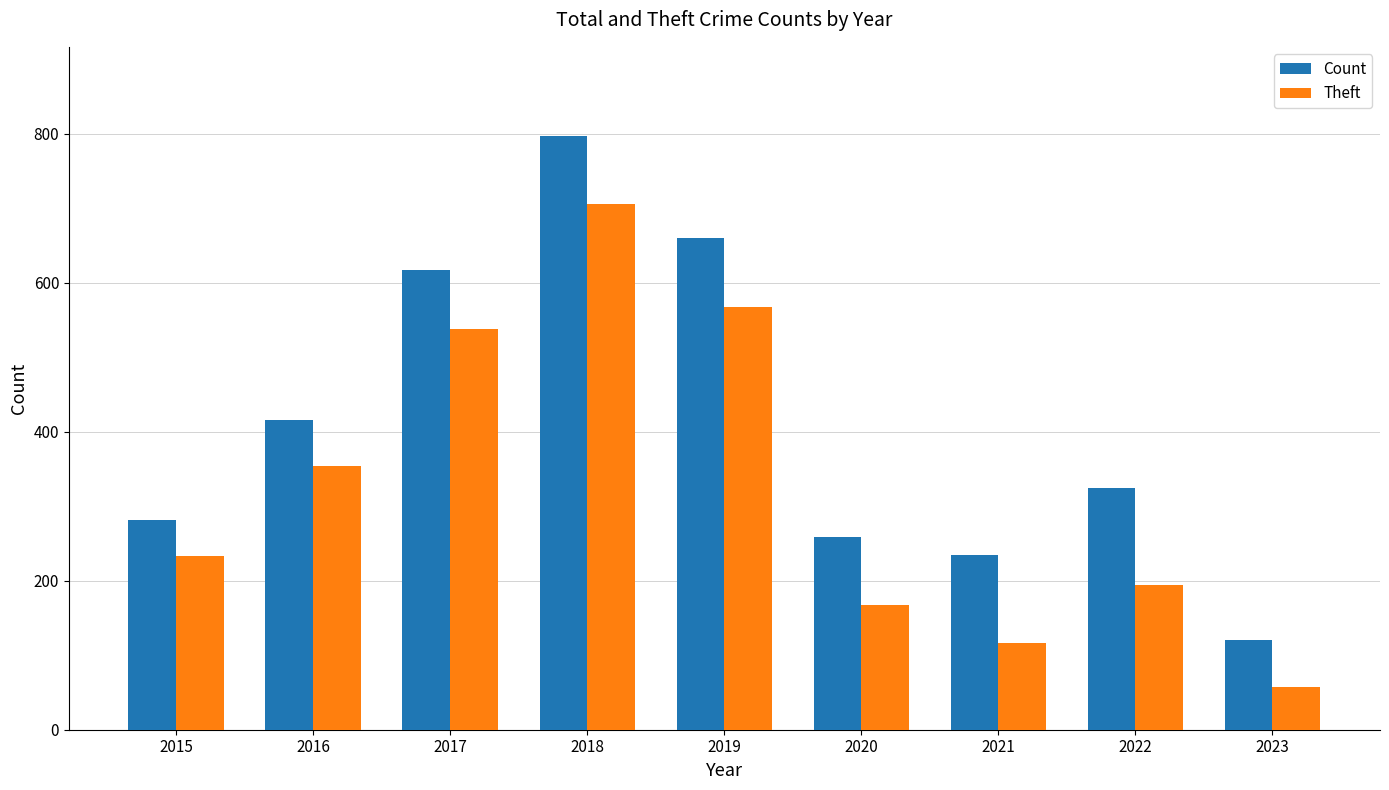

At which category does the chart reach its peak across all series?

2018